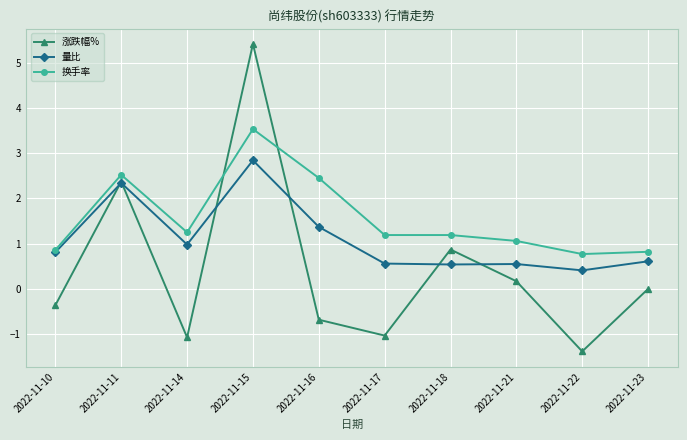

What is the approximate value of 涨跌幅% at 2022-11-16?

-0.7